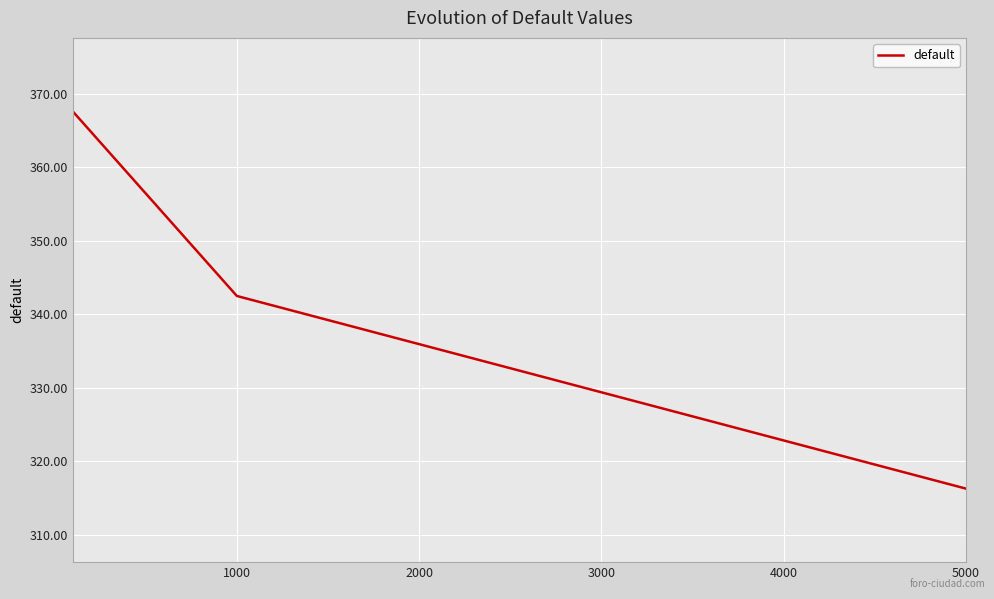

What is the greatest value displayed?

367.6